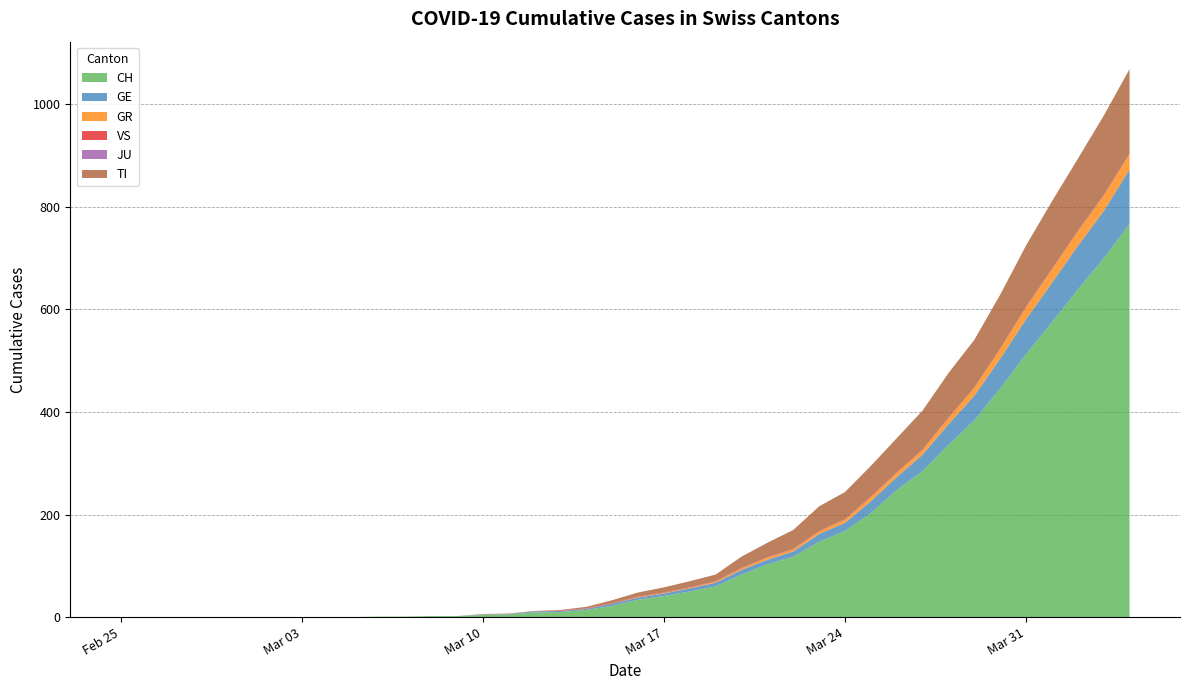

Reading left to right, what are all the values shown in this chart?

CH: 0	0	0	0	0	0	0	0	0	0	1	1	2	2	4	5	9	10	14	22	34	41	50	60	83	103	118	147	168	203	248	285	336	384	446	513	575	639	700	767
GE: 0	0	0	0	0	0	0	0	0	0	0	0	0	0	1	1	2	2	2	4	4	5	6	7	9	9	10	15	16	23	25	32	40	48	58	68	77	85	92	106
GR: 0	0	0	0	0	0	0	0	0	0	0	0	0	0	0	0	0	0	0	0	1	1	1	2	3	4	4	5	6	8	8	9	12	15	19	23	26	28	30	30
VS: 0	0	0	0	0	0	0	0	0	0	0	0	0	0	0	0	0	1	1	1	1	1	1	1	1	1	1	1	1	1	1	1	1	1	1	1	1	1	1	1
JU: 0	0	0	0	0	0	0	0	0	0	0	0	0	0	0	0	0	0	0	0	0	0	0	0	0	0	0	0	0	0	0	0	0	0	0	0	0	0	0	0
TI: 0	0	0	0	0	0	0	0	0	0	0	0	0	0	1	1	1	1	3	6	8	10	12	13	22	28	37	48	53	60	67	76	87	93	105	120	132	141	155	165